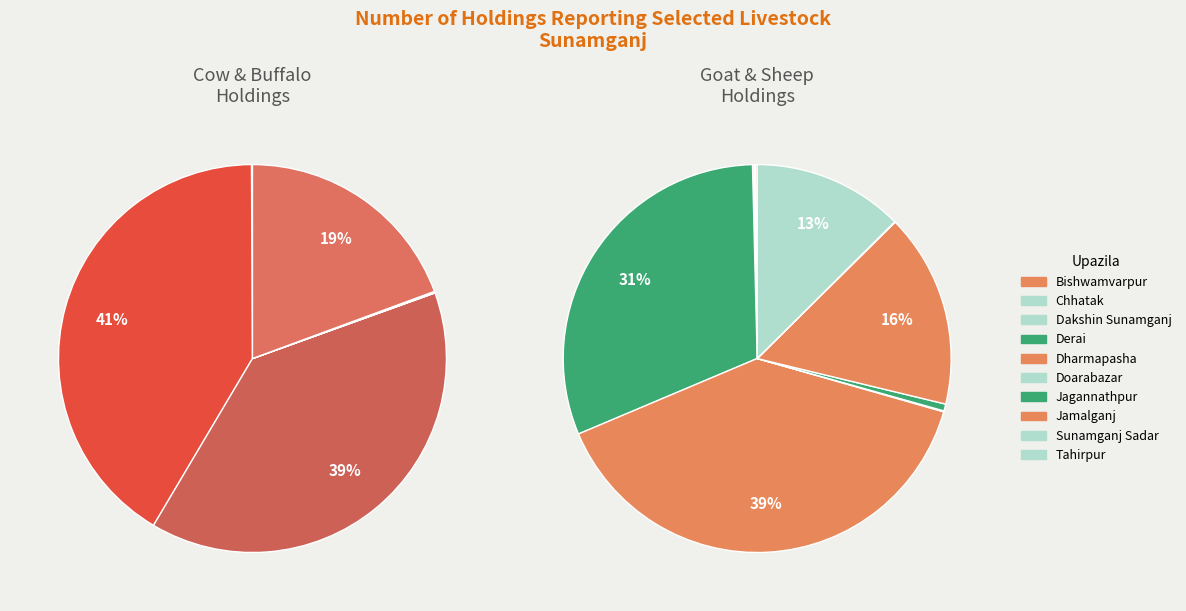

Is it true that Sunamganj Sadar is 8% of the pie?

False